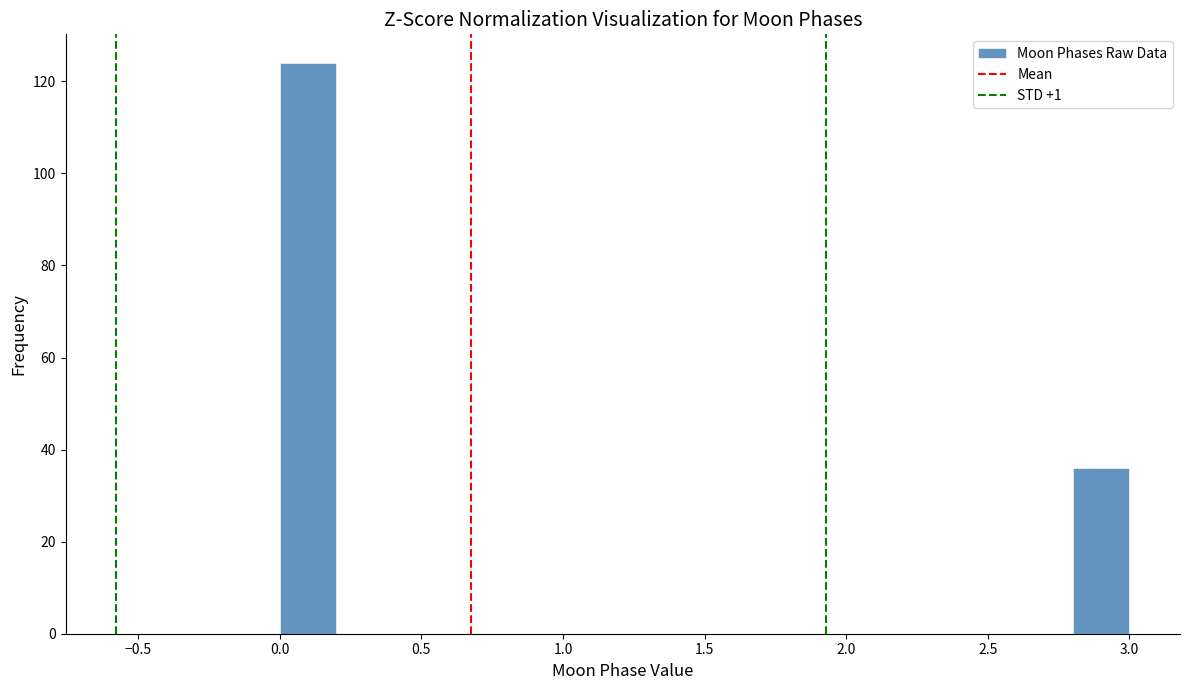

Over which range of the x-axis is the bar tallest?

0.0 to 0.2